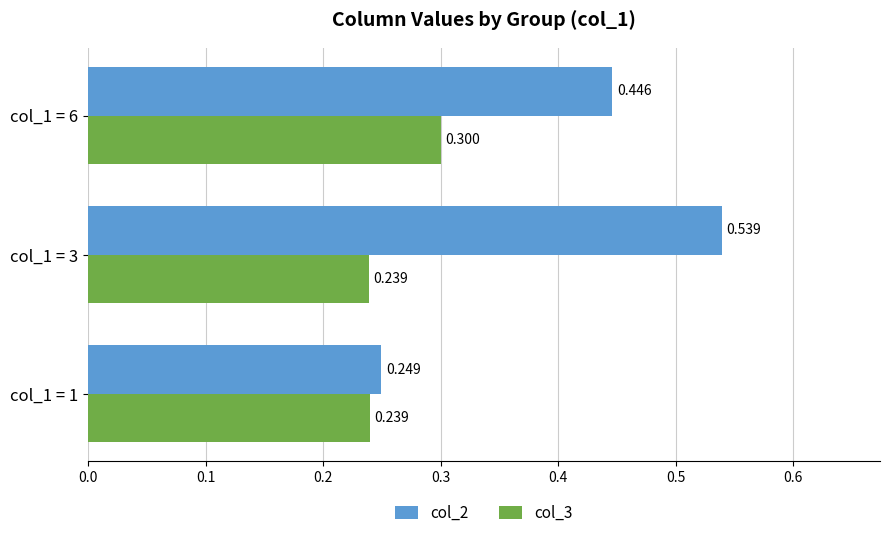

Is the value of col_3 at col_1 = 3 greater than the value of col_2 at col_1 = 1?

No